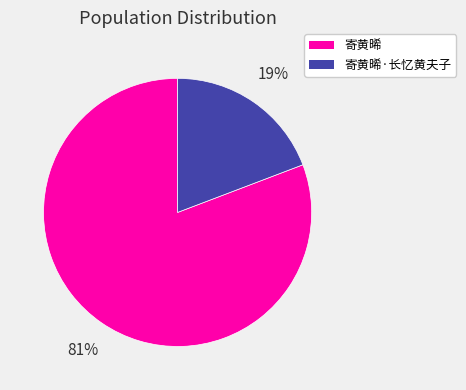

To the nearest percent, what is the average slice percentage?

50%